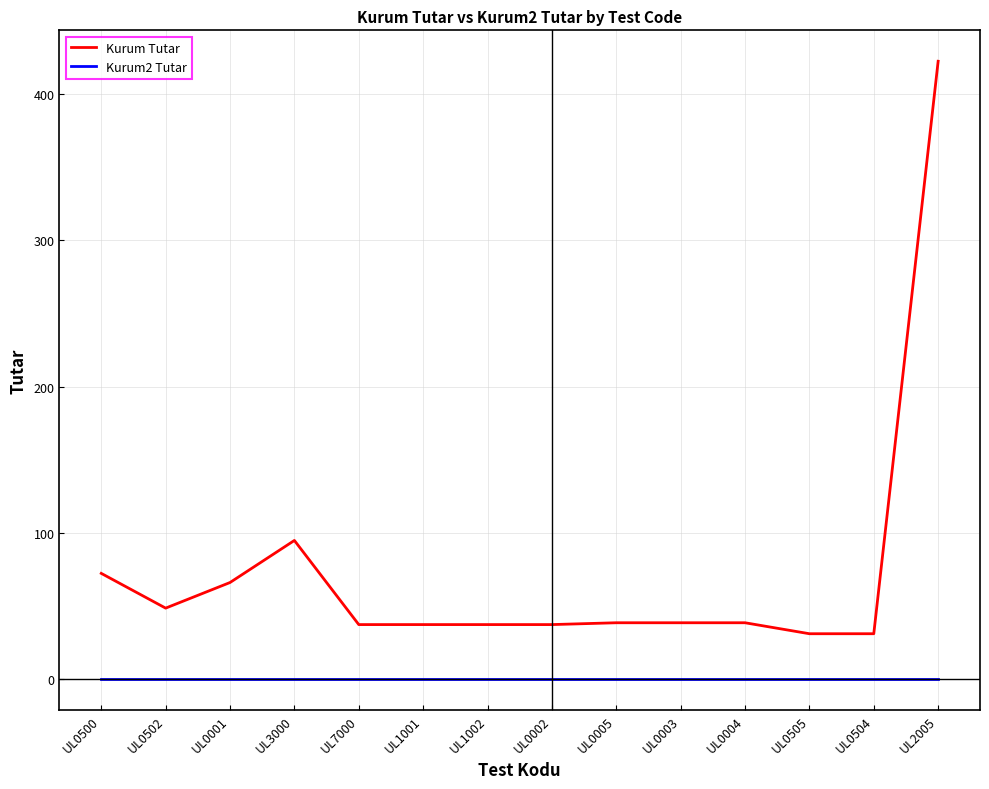

At which category does the chart reach its peak across all series?

UL2005